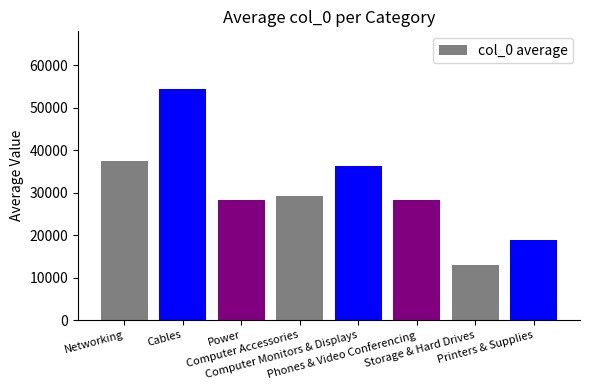

What is the ratio of the value at Networking to the value at Printers & Supplies?

2.0